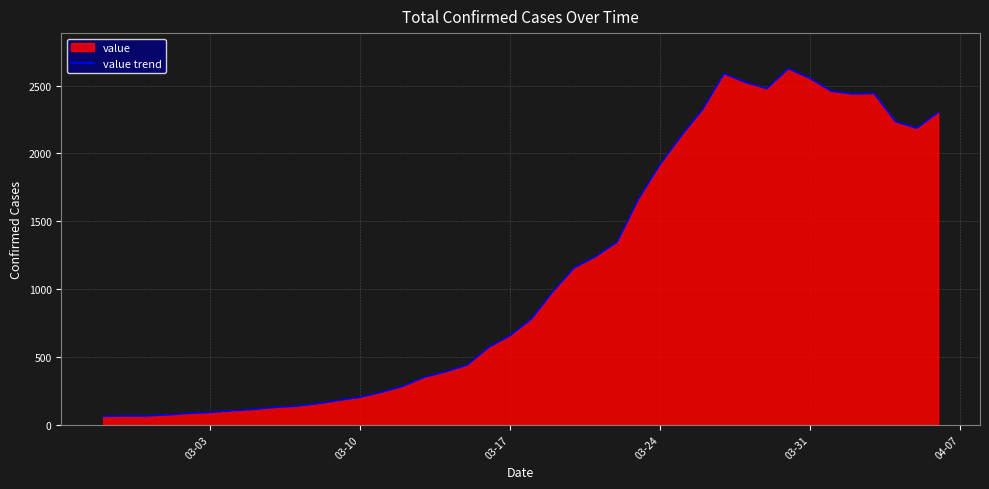

What is the difference between the maximum and minimum values?

2564